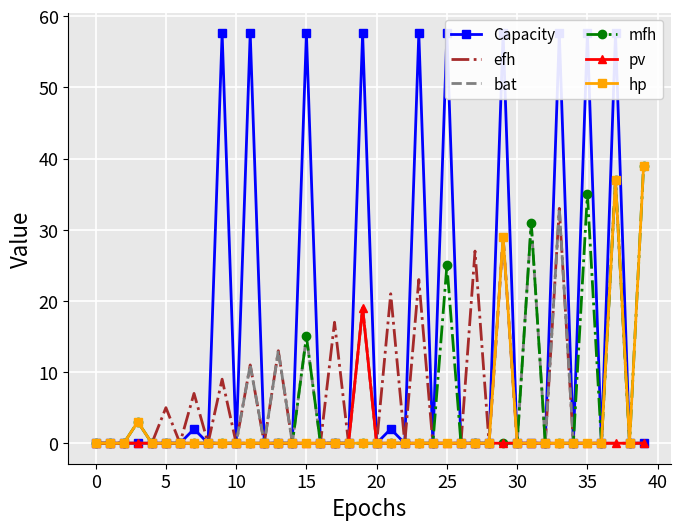

What is the label of the 25th point from the right?

15